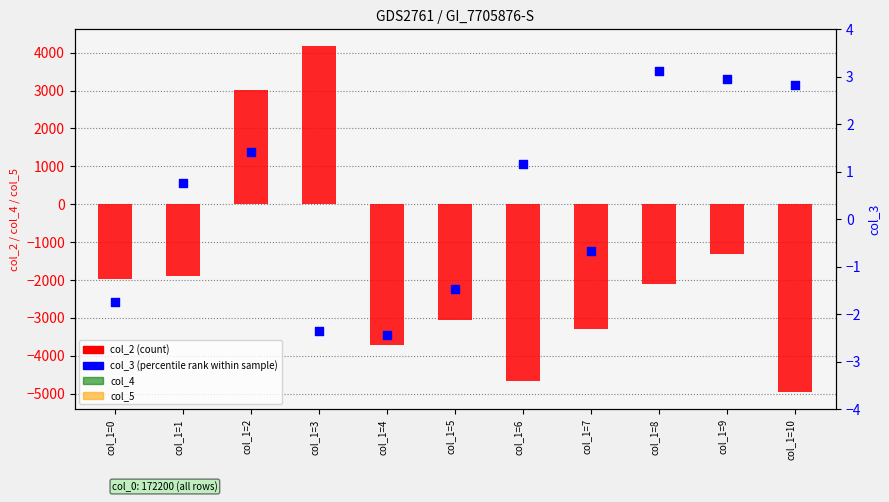

Which series contains the lowest Y value?

col_2 (count)